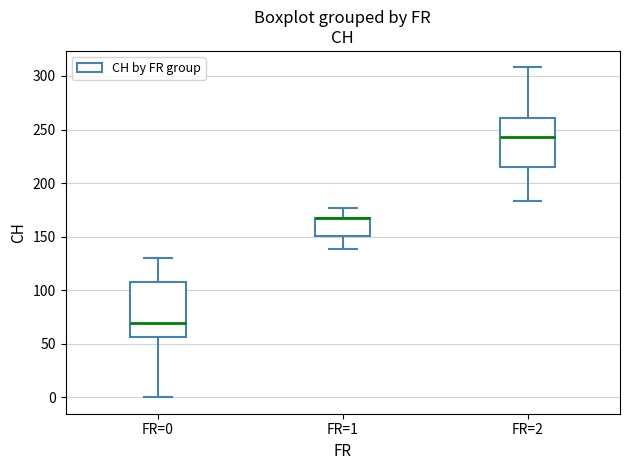

Reading left to right, read every box against the y-axis: the position of its median line, the range the box covers, and the ends of its whiskers. The values are not printed on the chart, so give them approximately, as read against the axis.

FR=0: median 70, box 55 to 110, whiskers 0 to 130
FR=1: median 165 (drawn on the box's upper edge), box 150 to 170, whiskers 140 to 175
FR=2: median 245, box 215 to 260, whiskers 185 to 310